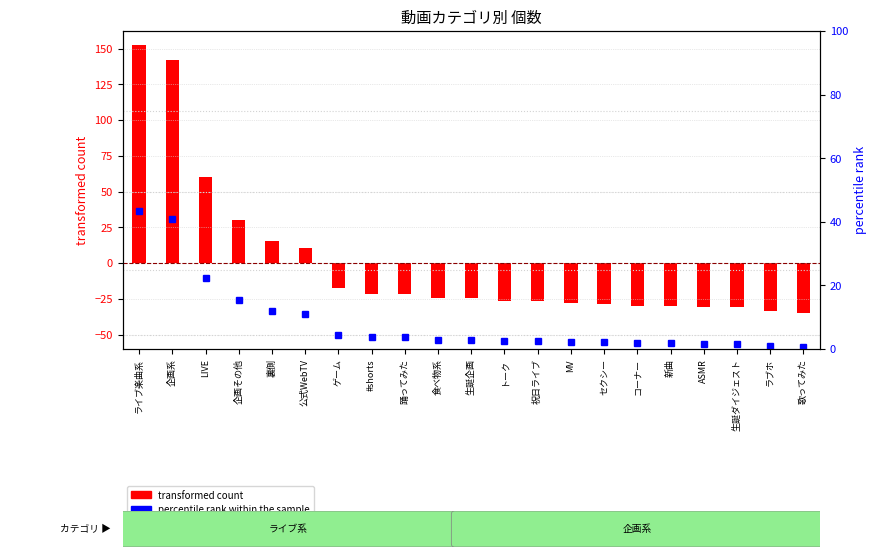

What is the minimum value shown in the chart?

-34.8